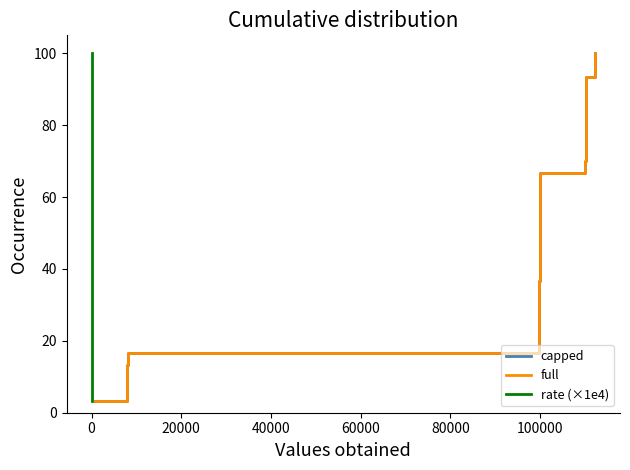

Does the chart display data point markers on the line(s)?

No